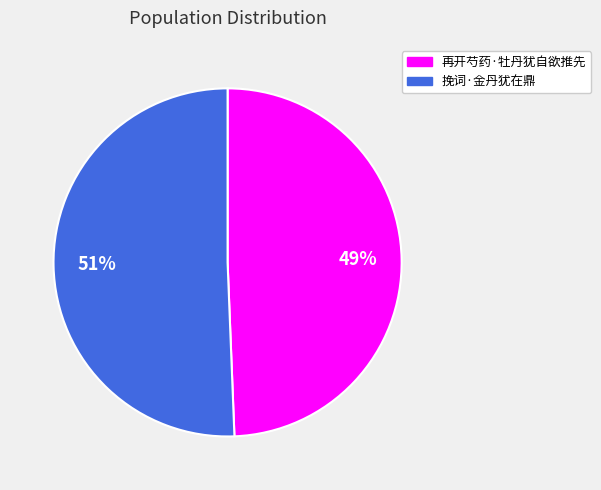

To the nearest percent, what is the combined percentage of 再开芍药·牡丹犹自欲推先 and 挽词·金丹犹在鼎?

100%